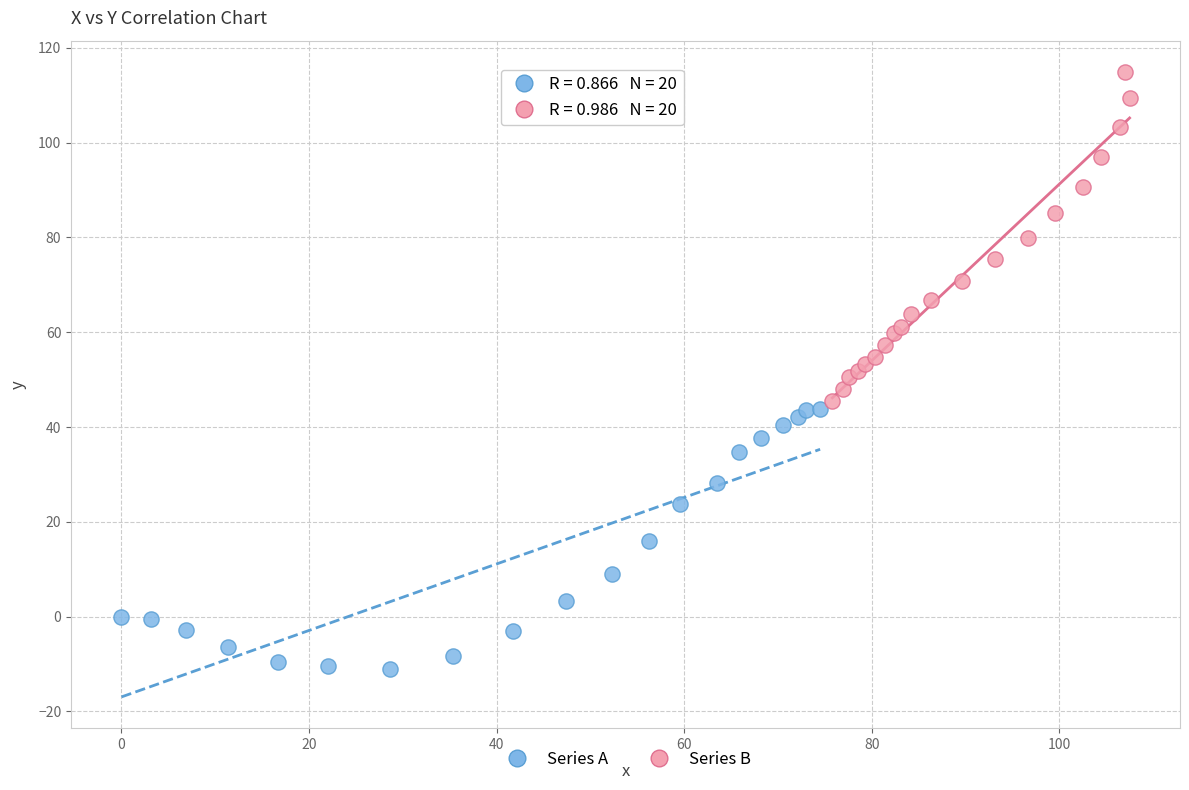

Which series reaches the minimum Y coordinate?

Series A